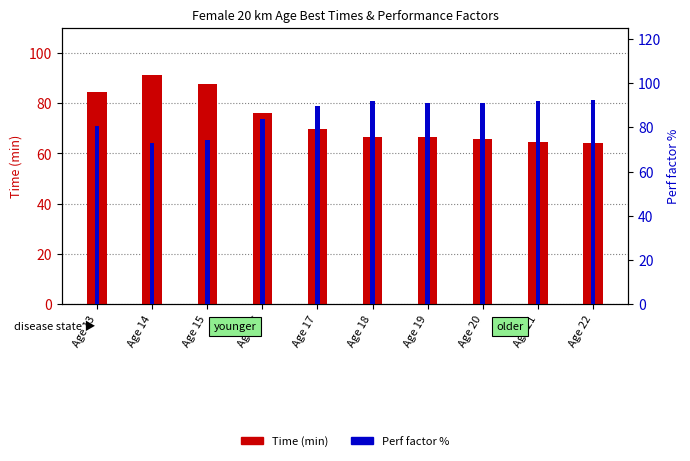

What is the difference between the maximum and minimum values in the Perf factor % series?

19.3